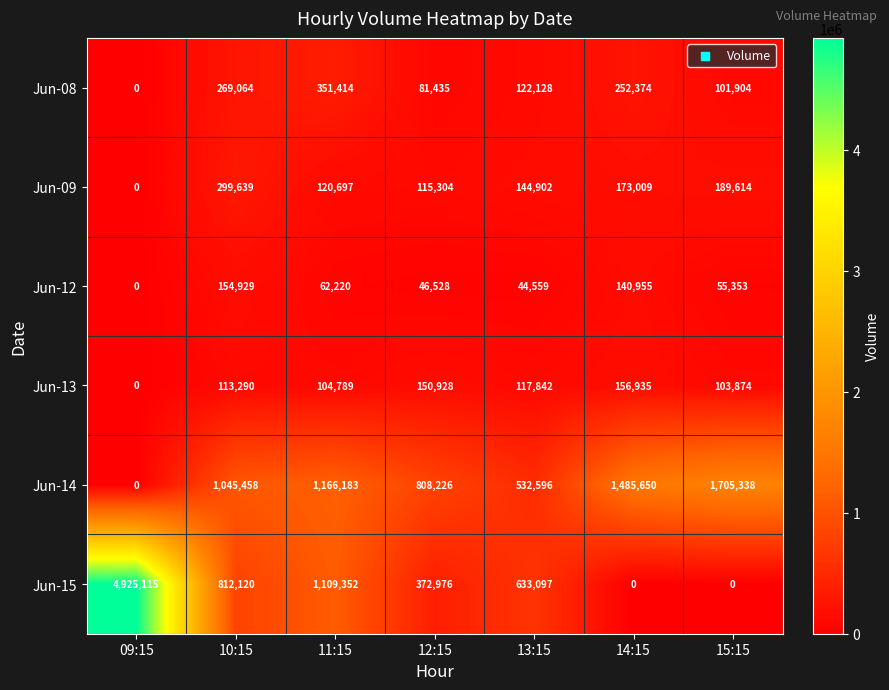

Count the number of categories in the chart.

7